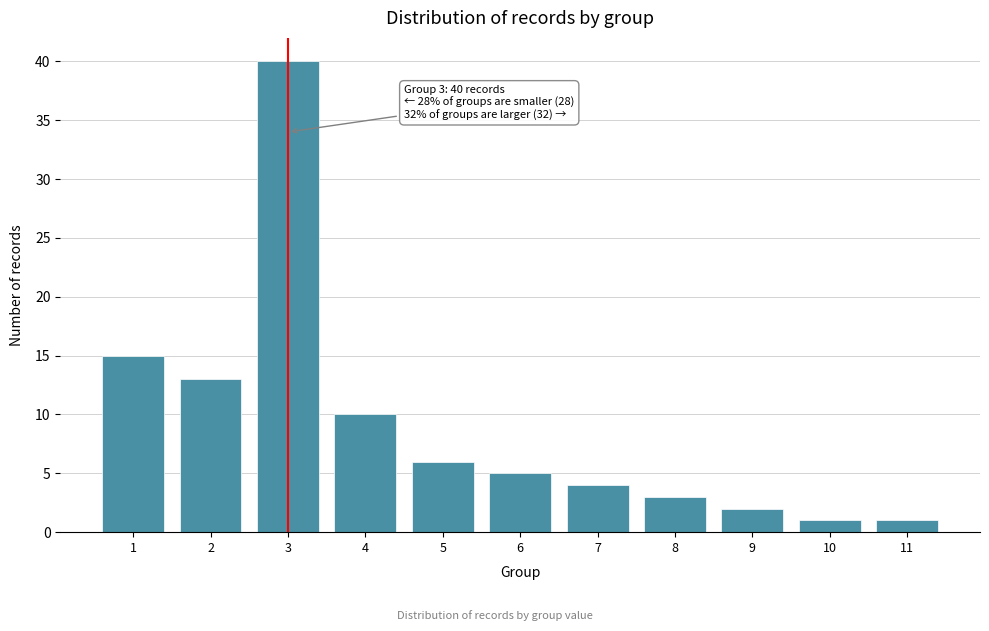

Reading left to right, transcribe all the data shown in this chart.

15	13	40	10	6	5	4	3	2	1	1